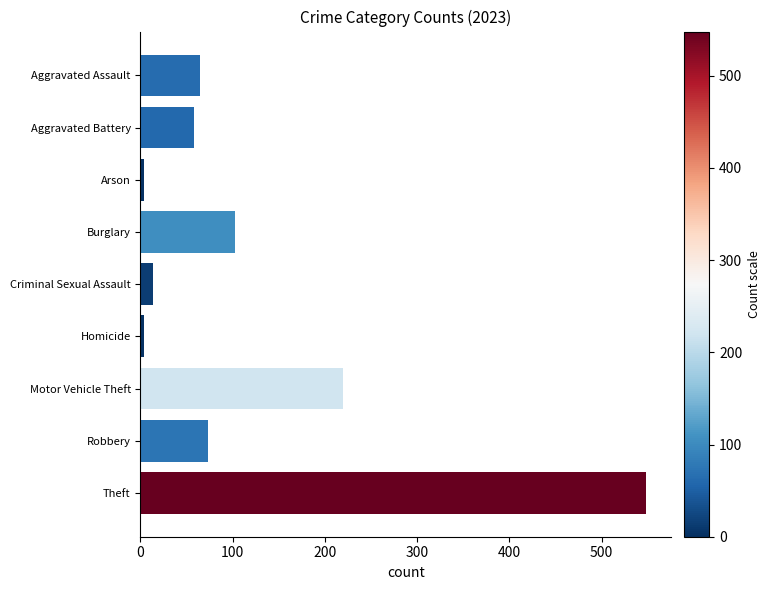

What is the change in value from Burglary to Criminal Sexual Assault?

-89